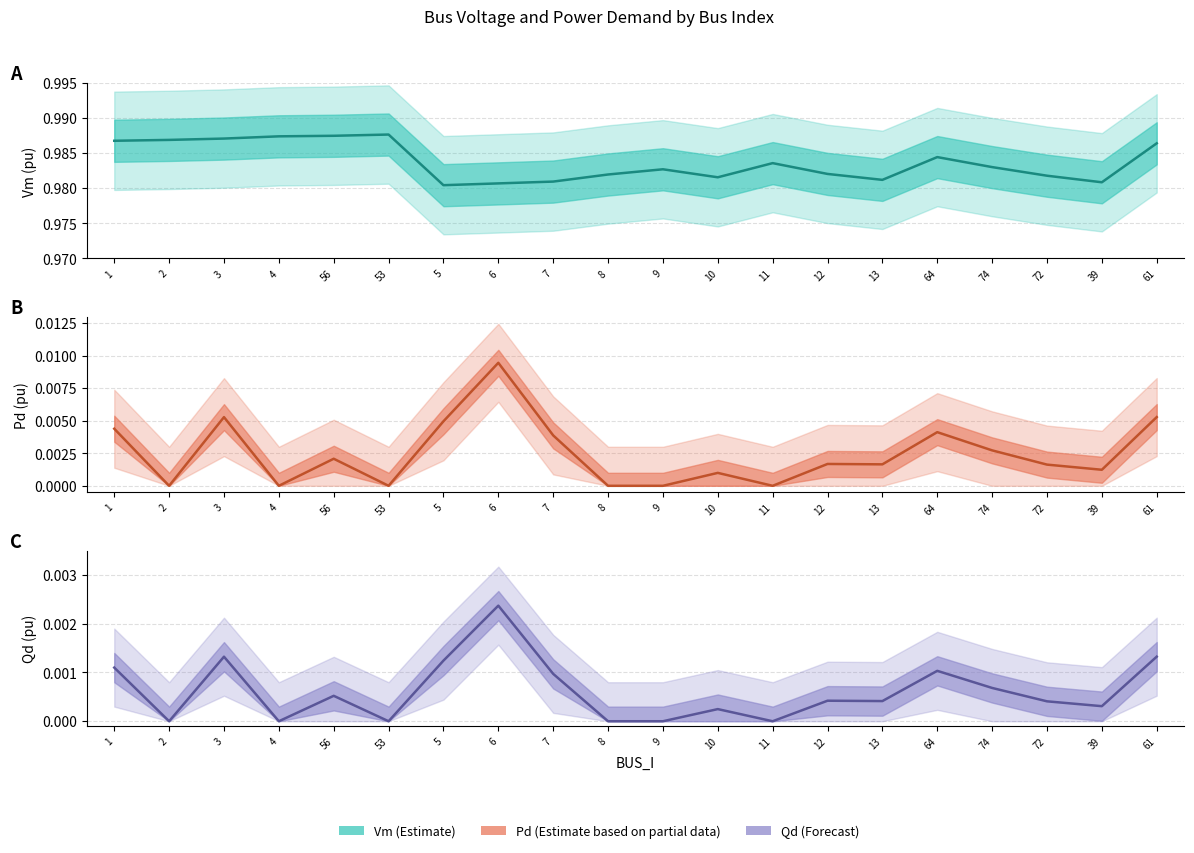

Where is the first local minimum for Vm?

5